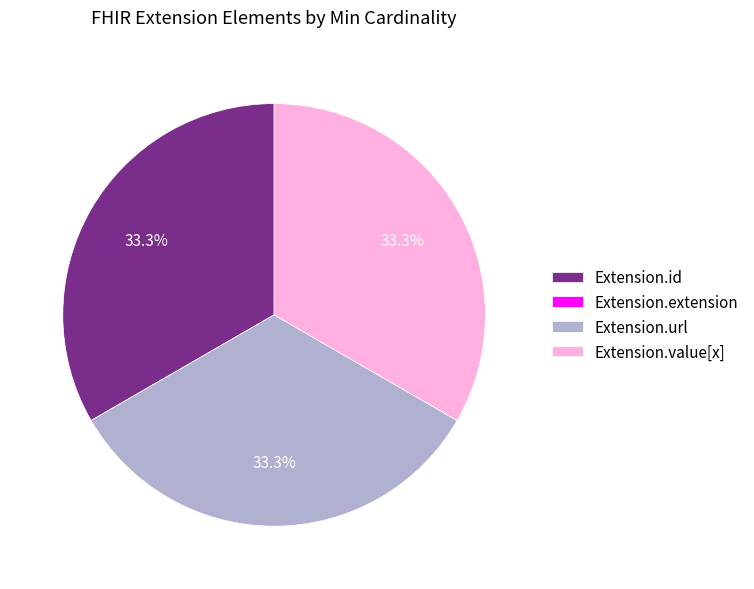

Is there any slice that represents more than half of the pie?

No